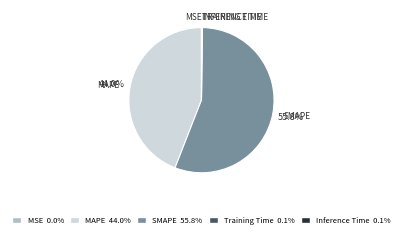

Is there a majority slice in this chart?

Yes